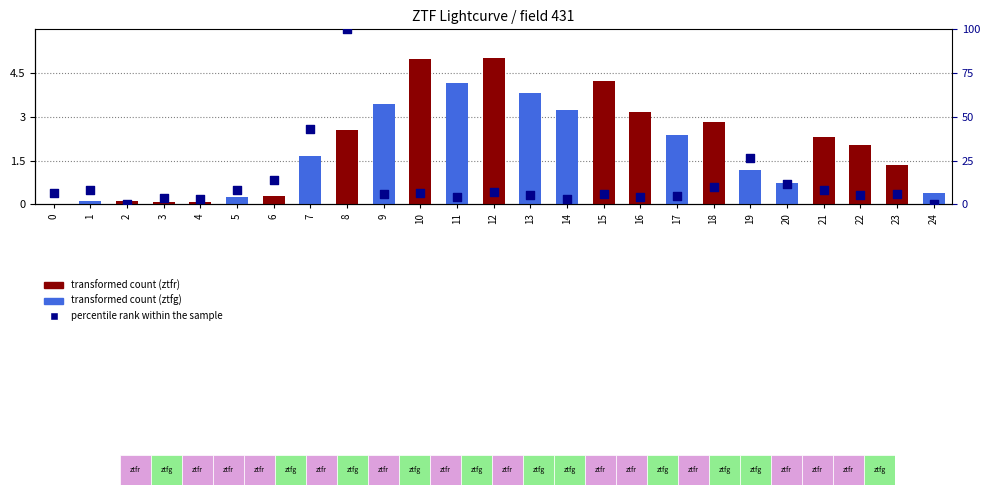

Which series contains the lowest Y value?

transformed count